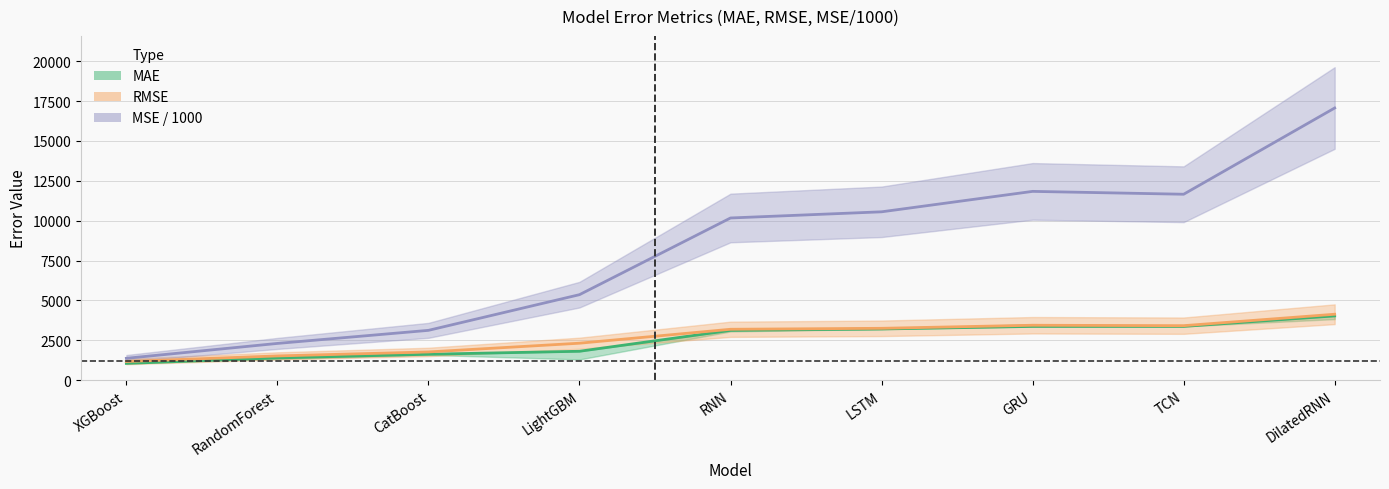

Which series has the largest total across all categories?

MSE / 1000